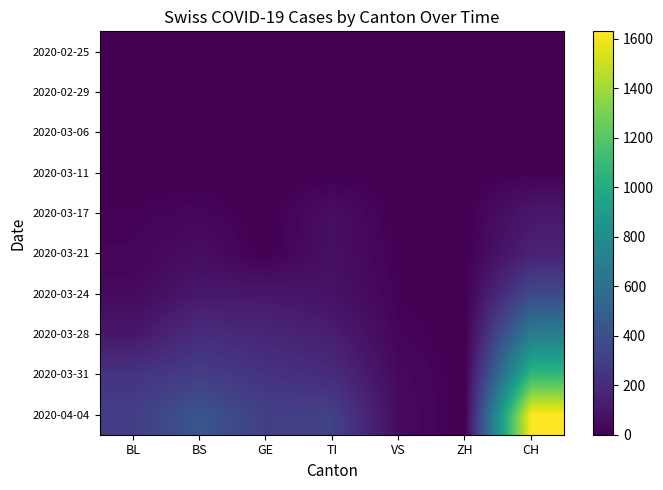

At how many categories does at least one series exceed 266?

5